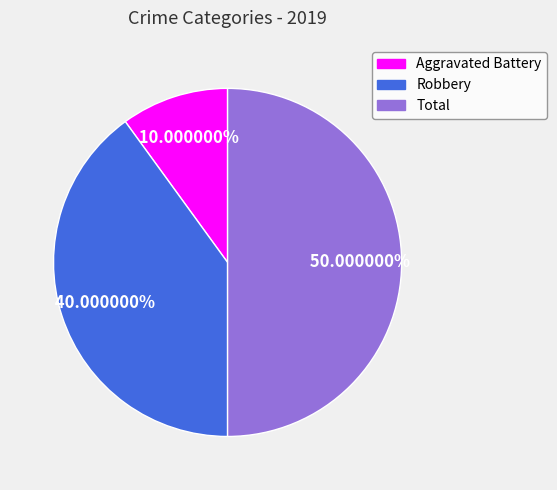

Is it true that Robbery is 33% of the pie?

False